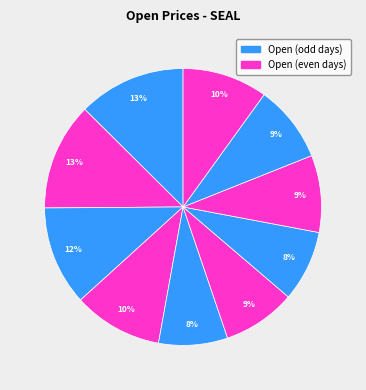

To the nearest percent, what is the difference between the largest and smallest slice percentages?

5%